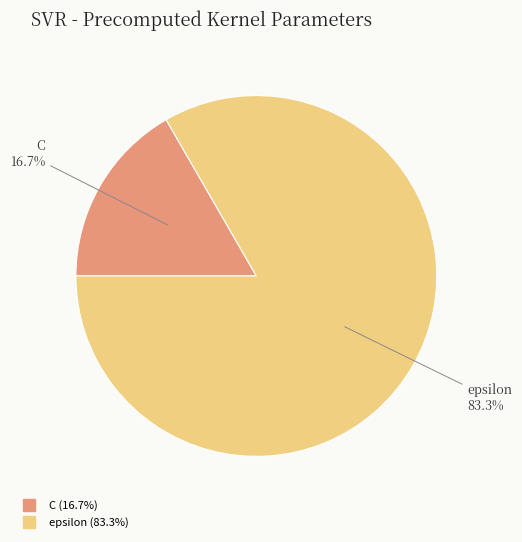

Which slice is the smallest?

C